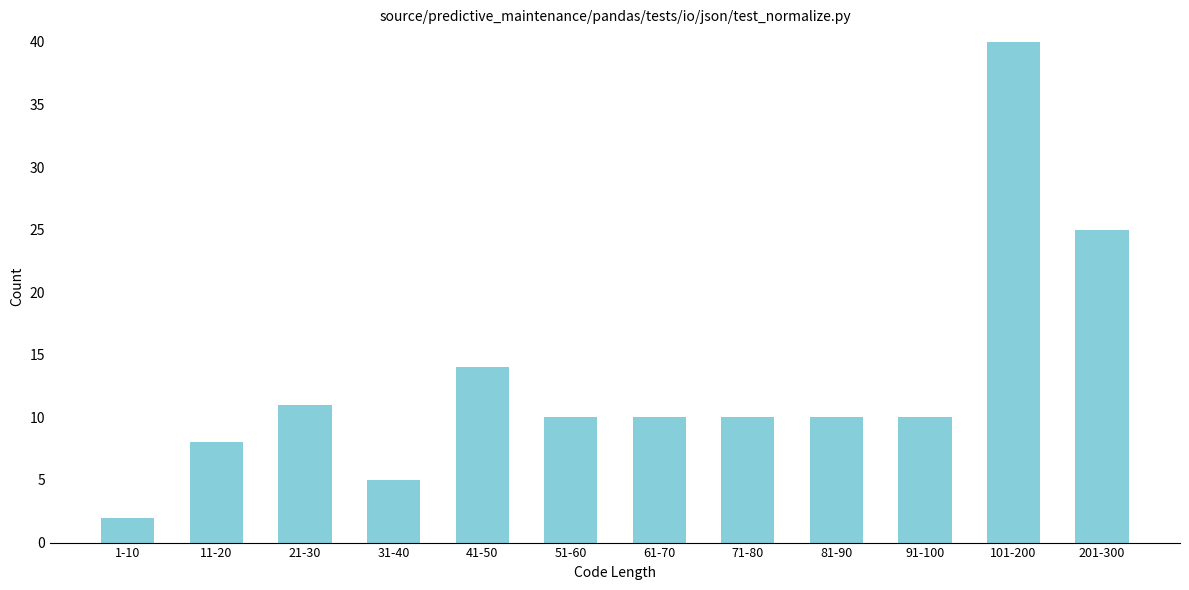

Reading left to right, what are all the values shown in this chart?

2	8	11	5	14	10	10	10	10	10	40	25